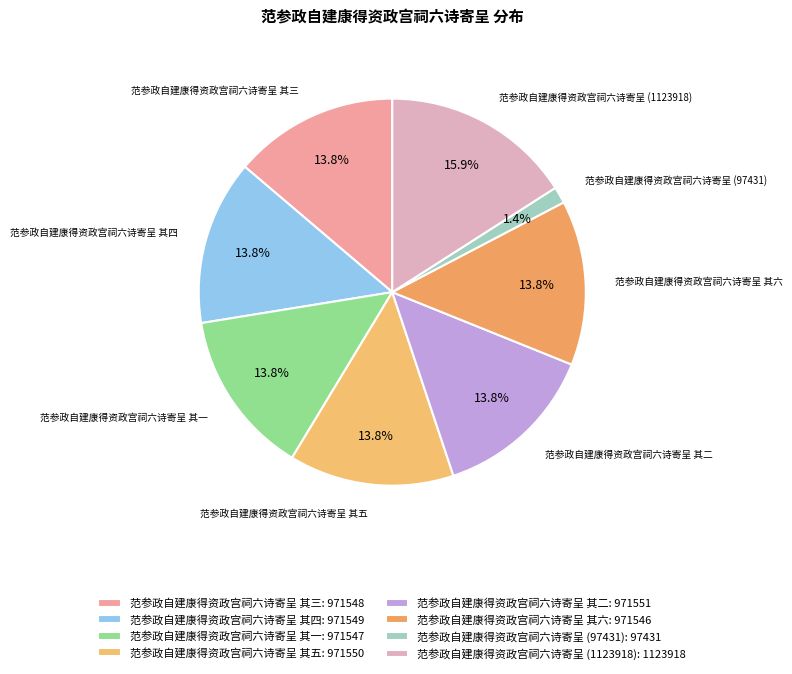

What is the largest slice in the pie chart?

范参政自建康得资政宫祠六诗寄呈 (1123918)